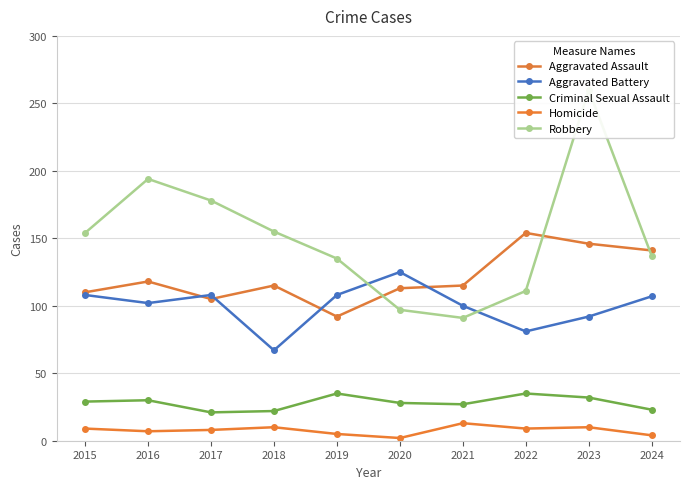

Which series changed the most between 2020 and 2024?

Robbery